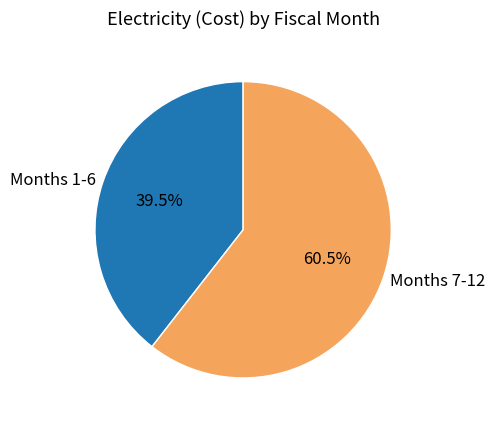

Approximately how many times larger is the value at Months 1-6 compared to Months 7-12?

0.7